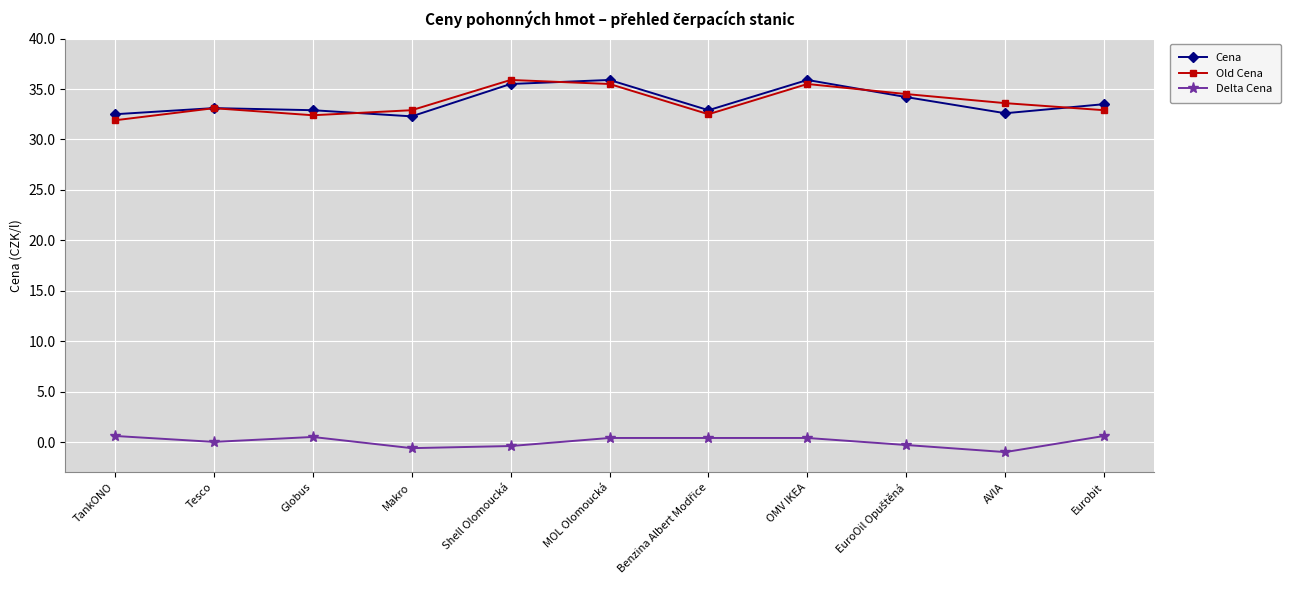

What is the label of the 9th point from the right?

Globus